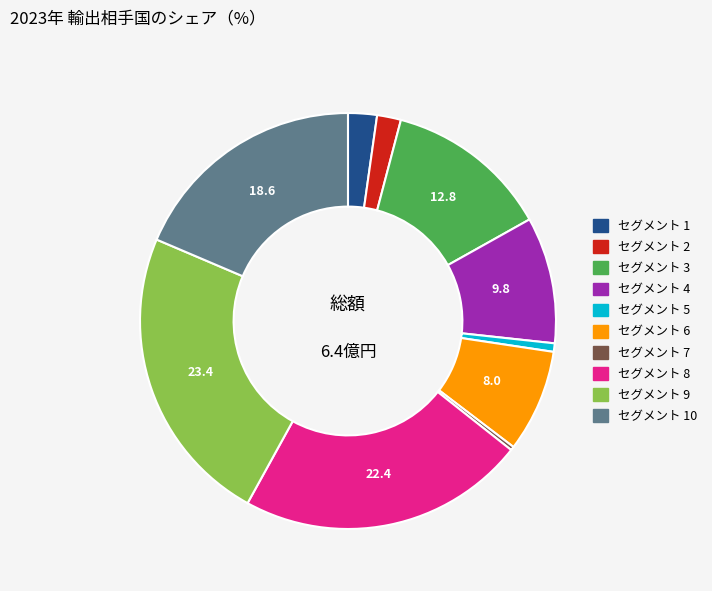

Does any single category account for the majority?

No